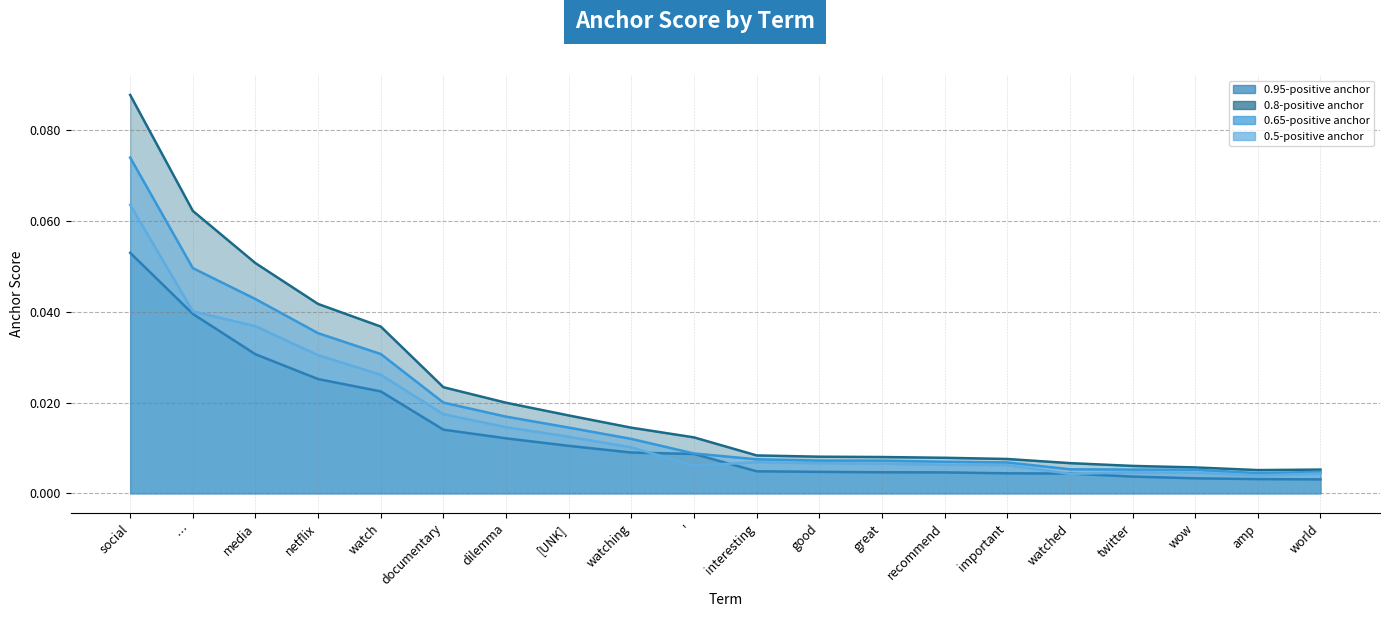

Reading left to right, list all the values displayed in this chart.

0.95-positive anchor: social=0.1	…=0.0	media=0.0	netflix=0.0	watch=0.0	documentary=0.0	dilemma=0.0	[UNK]=0.0	watching=0.0	'=0.0	interesting=0.0	good=0.0	great=0.0	recommend=0.0	important=0.0	watched=0.0	twitter=0.0	wow=0.0	amp=0.0	world=0.0
0.8-positive anchor: social=0.1	…=0.1	media=0.1	netflix=0.0	watch=0.0	documentary=0.0	dilemma=0.0	[UNK]=0.0	watching=0.0	'=0.0	interesting=0.0	good=0.0	great=0.0	recommend=0.0	important=0.0	watched=0.0	twitter=0.0	wow=0.0	amp=0.0	world=0.0
0.65-positive anchor: social=0.1	…=0.0	media=0.0	netflix=0.0	watch=0.0	documentary=0.0	dilemma=0.0	[UNK]=0.0	watching=0.0	'=0.0	interesting=0.0	good=0.0	great=0.0	recommend=0.0	important=0.0	watched=0.0	twitter=0.0	wow=0.0	amp=0.0	world=0.0
0.5-positive anchor: social=0.1	…=0.0	media=0.0	netflix=0.0	watch=0.0	documentary=0.0	dilemma=0.0	[UNK]=0.0	watching=0.0	'=0.0	interesting=0.0	good=0.0	great=0.0	recommend=0.0	important=0.0	watched=0.0	twitter=0.0	wow=0.0	amp=0.0	world=0.0